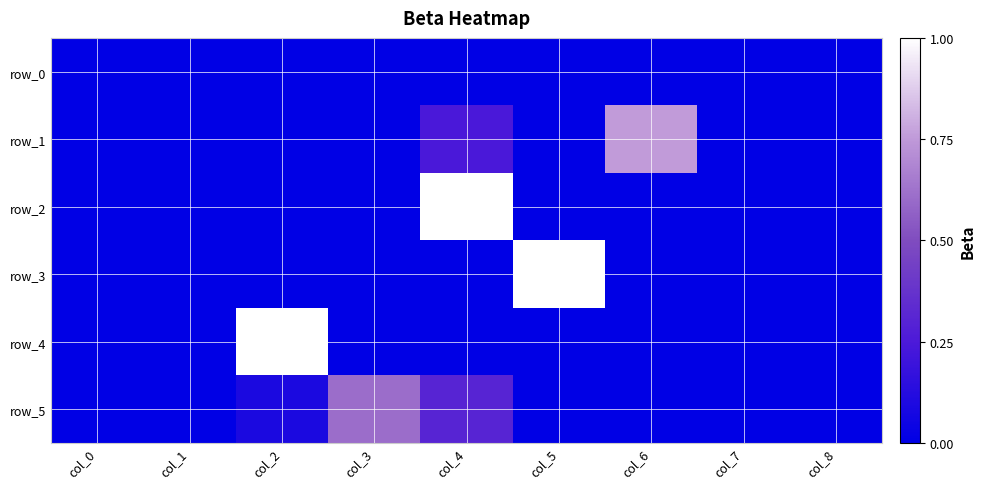

At how many categories does at least one series exceed 0?

5